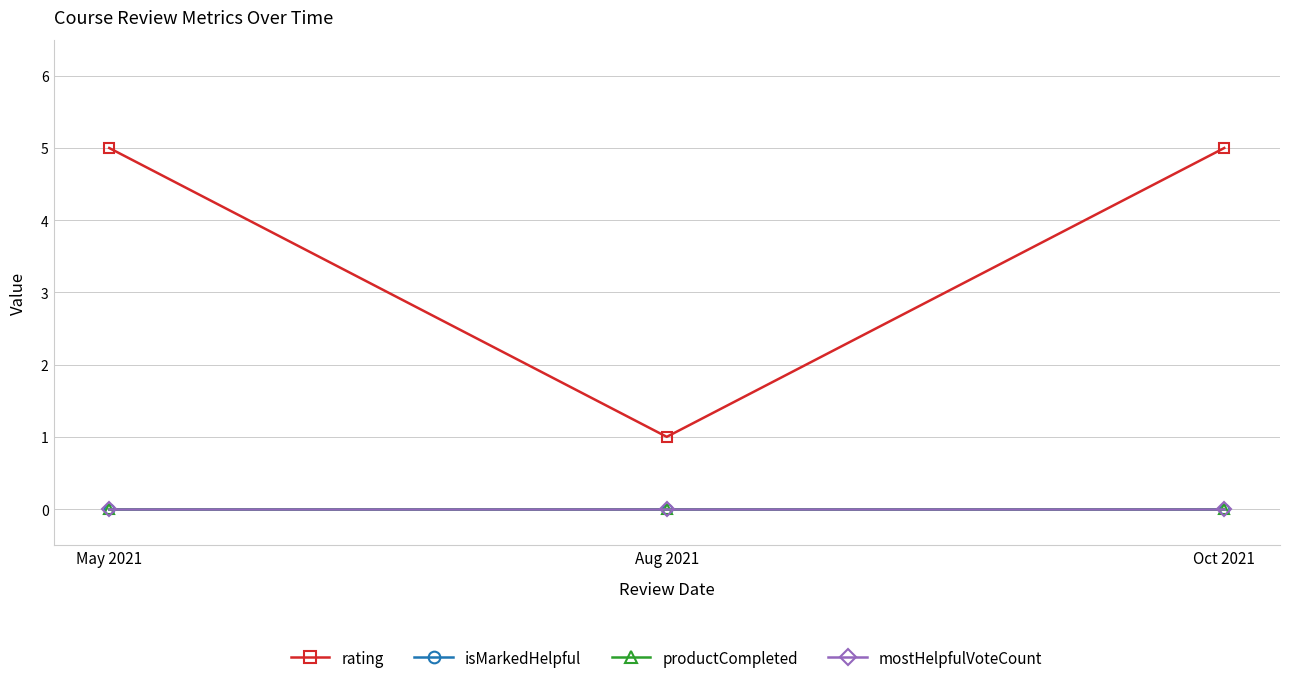

Is this an area chart (filled region under the line)?

No